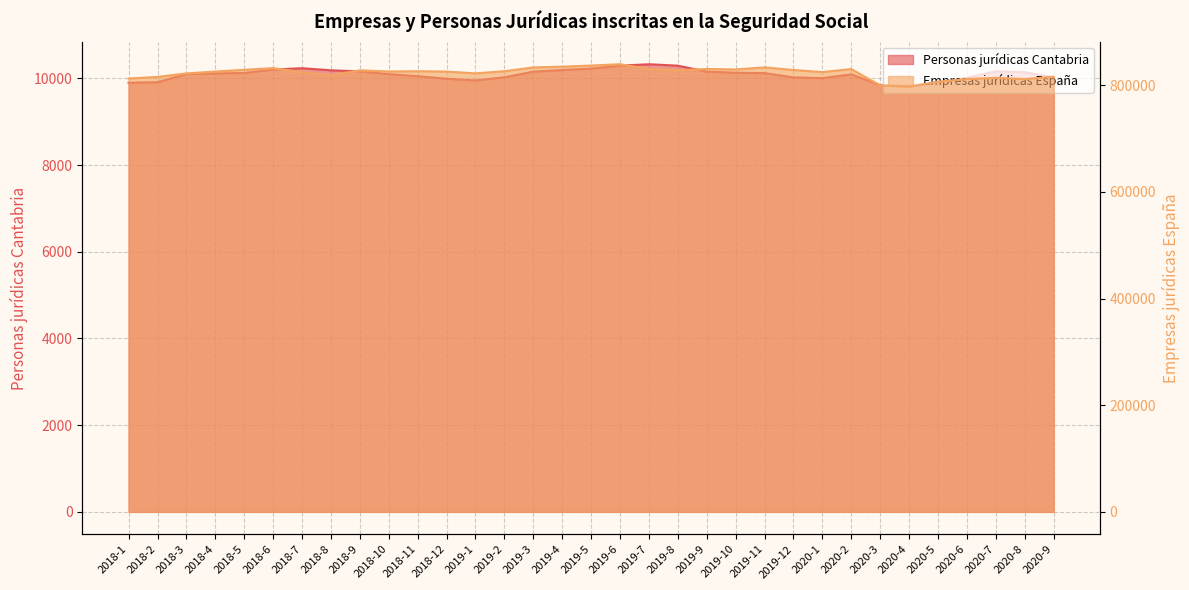

How many data points does each series have?

33